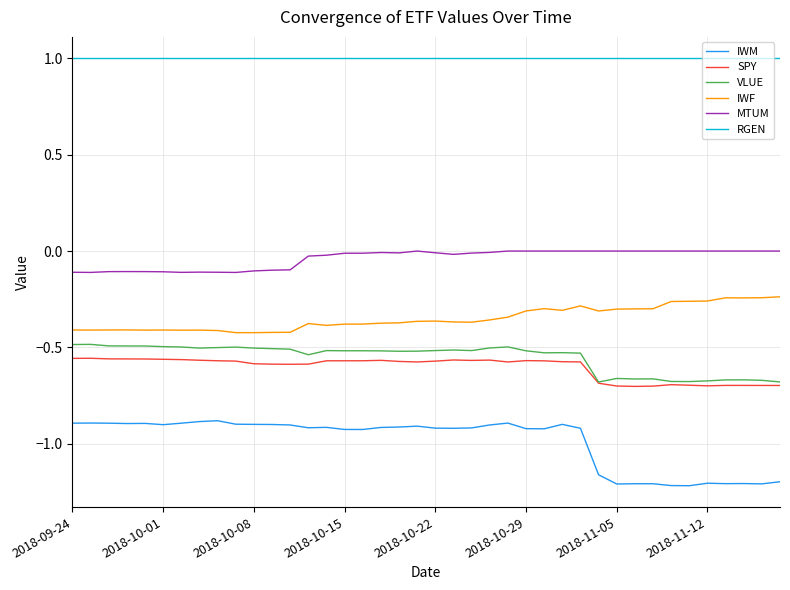

Which series has the largest total across all categories?

RGEN